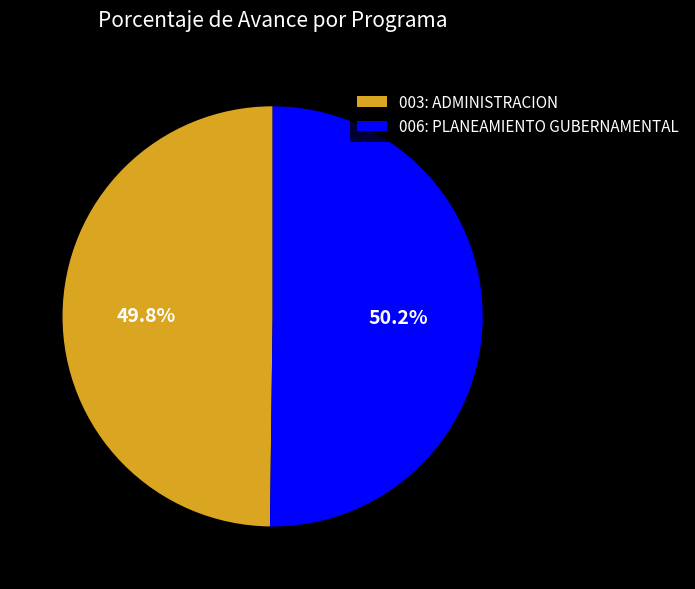

Does any single category account for the majority?

Yes